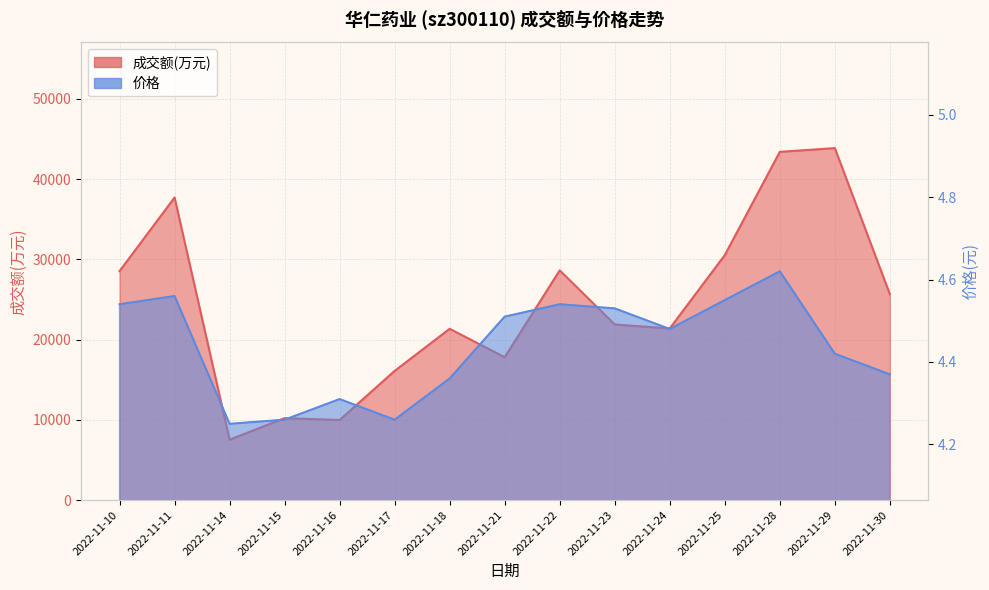

List the series in order of their overall mean, lowest first.

价格, 成交额(万元)